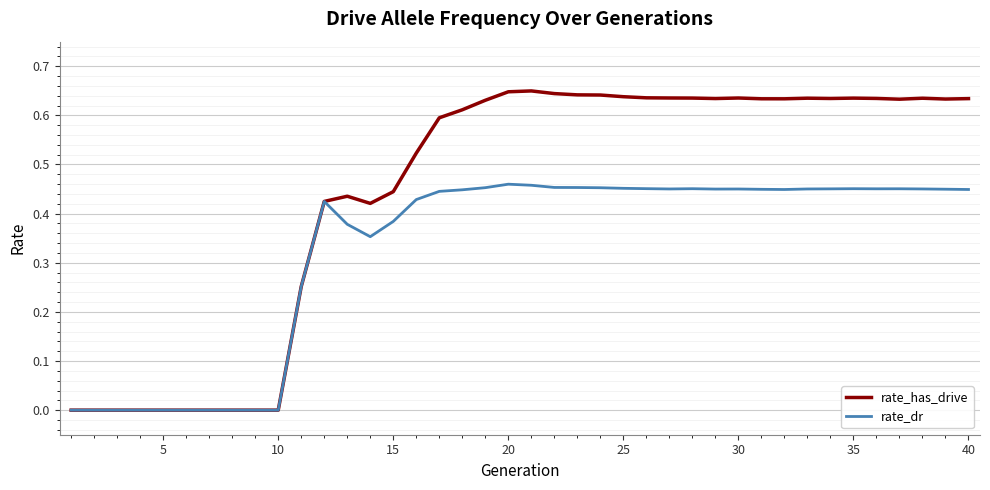

List the series in order of their overall mean, highest first.

rate_has_drive, rate_dr